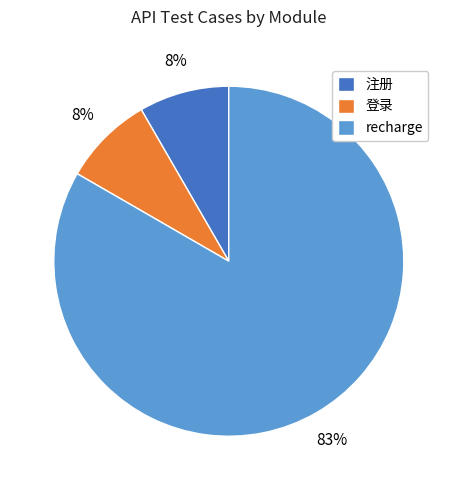

Combined, do 注册 and 登录 account for over 50%?

No